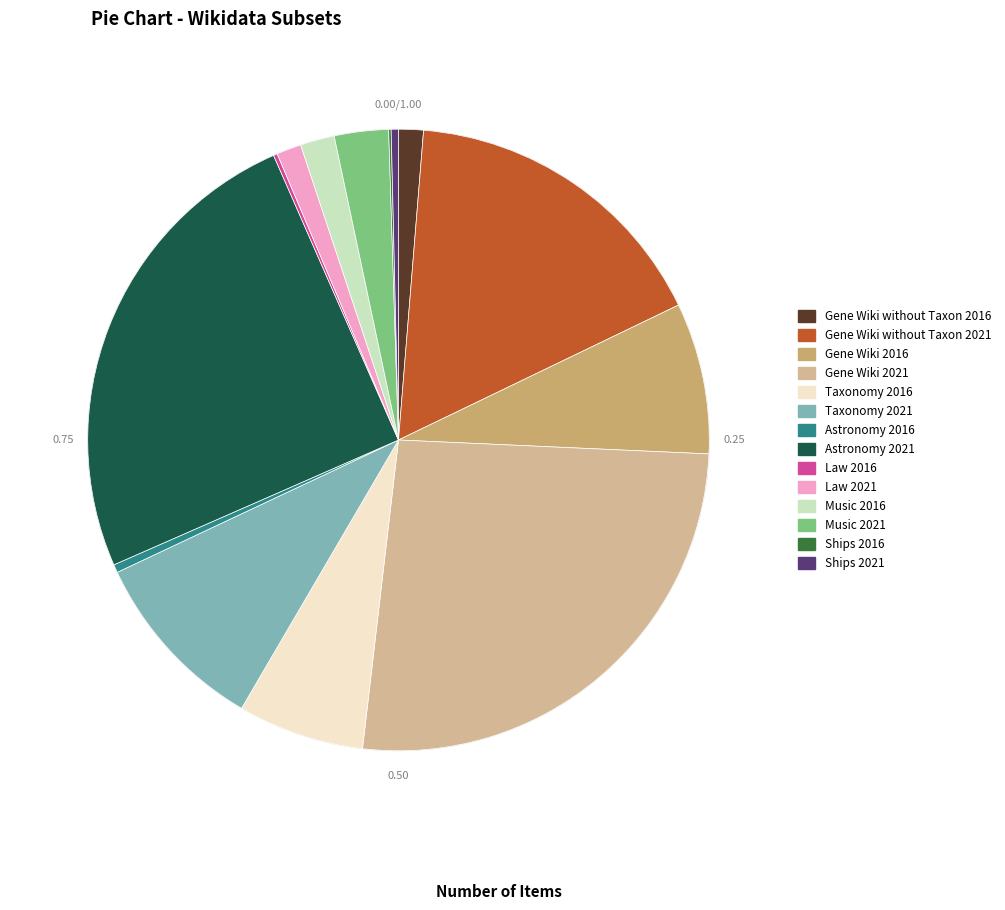

What is the change in value from Astronomy 2021 to Music 2016?

-7818884